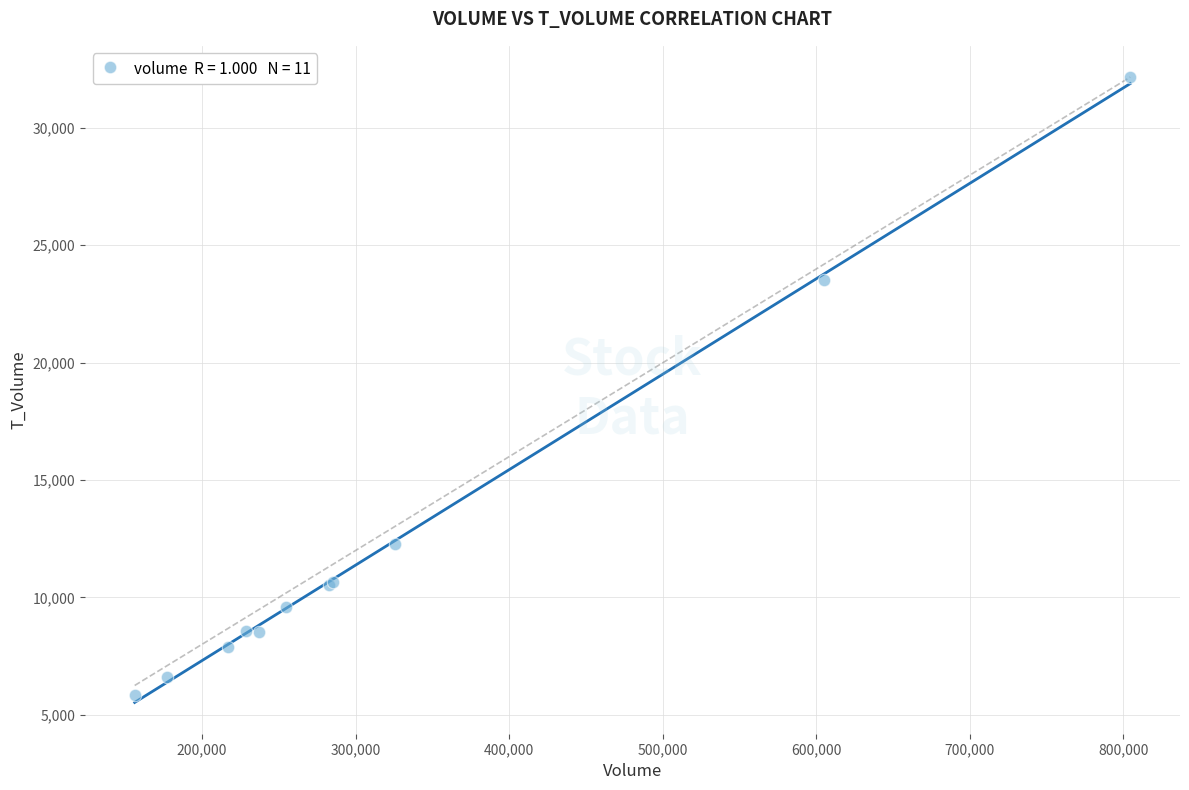

What Y value in the scatter plot is closest to 19009?

23525